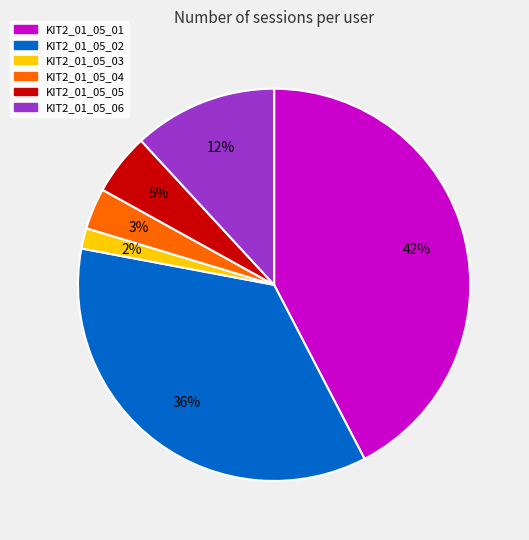

To the nearest percent, what portion does KIT2_01_05_03 represent?

2%